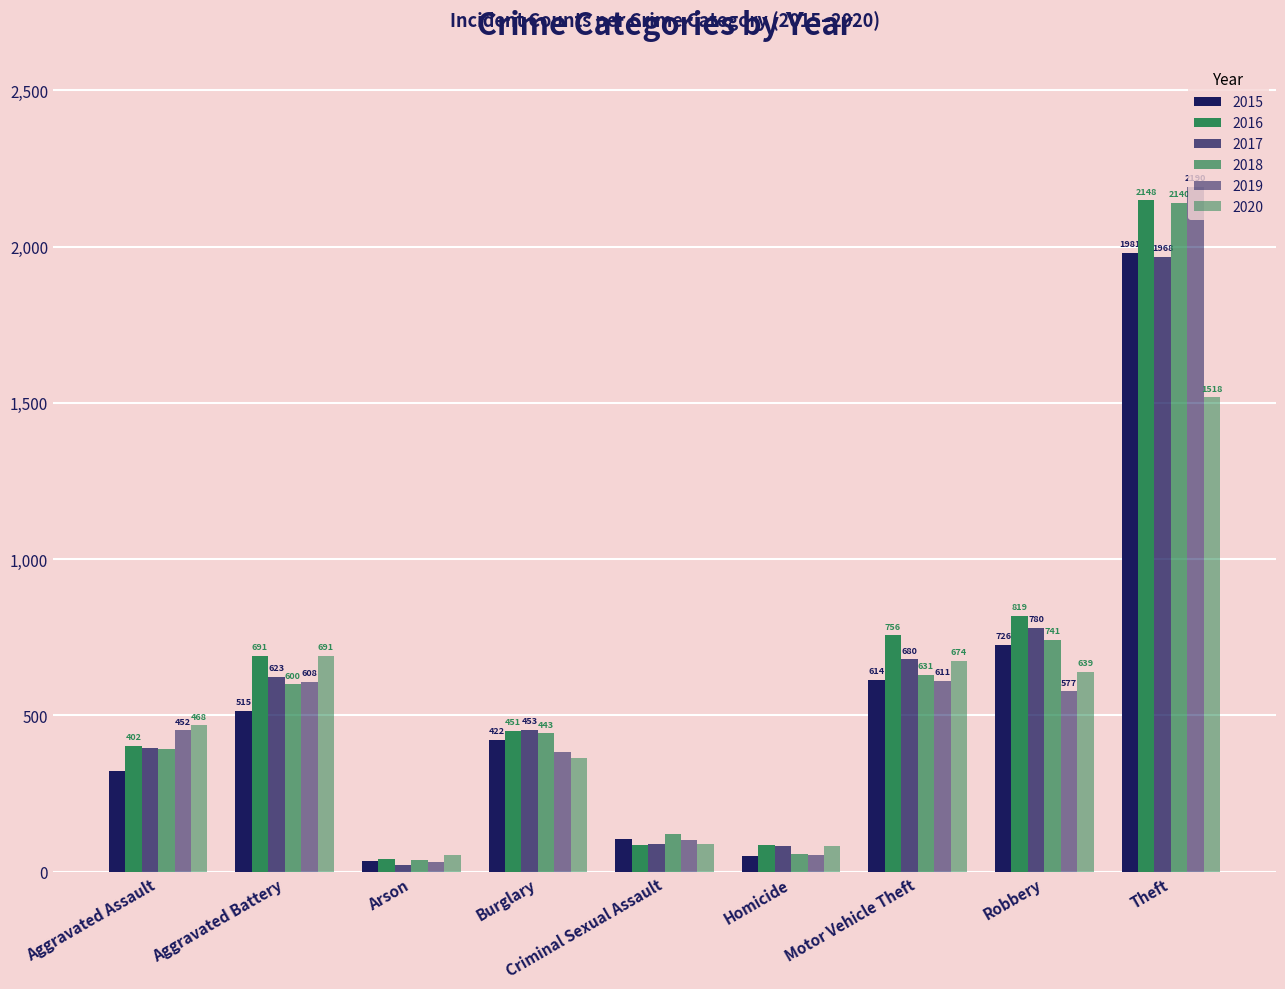

List the series in order of their peak value, highest first.

2019, 2016, 2018, 2015, 2017, 2020